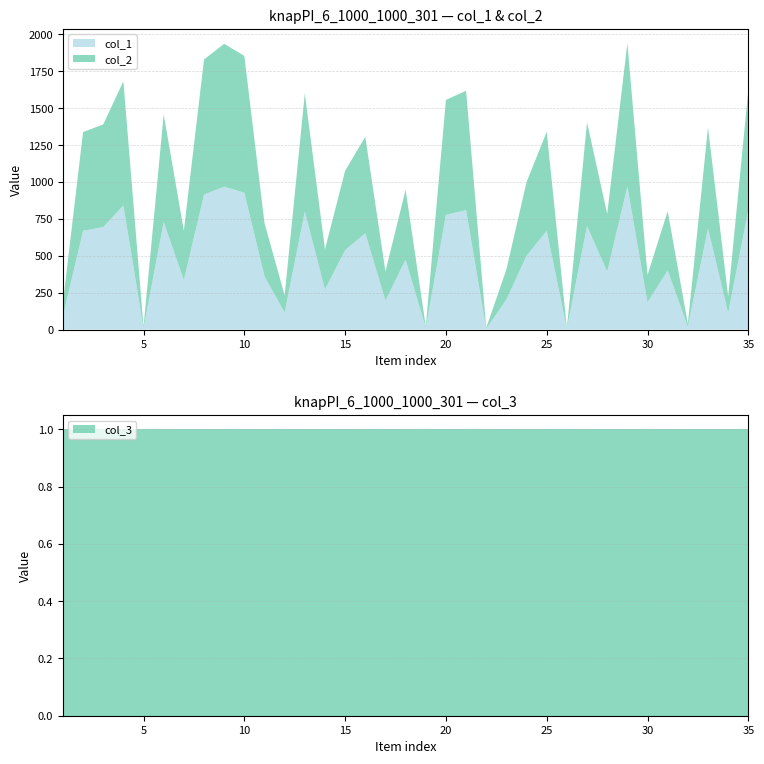

Reading left to right, what are all the values shown in this chart?

col_1: 90	669	695	841	10	729	335	915	968	927	361	116	800	272	538	653	197	474	11	778	809	6	204	500	670	6	702	392	970	185	401	20	685	113	811
col_2: 90	669	695	841	10	729	335	915	968	927	361	116	800	272	538	653	197	474	11	778	809	6	204	500	670	6	702	392	970	185	401	20	685	113	811
col_3: 1	1	1	1	1	1	1	1	1	1	1	1	1	1	1	1	1	1	1	1	1	1	1	1	1	1	1	1	1	1	1	1	1	1	1